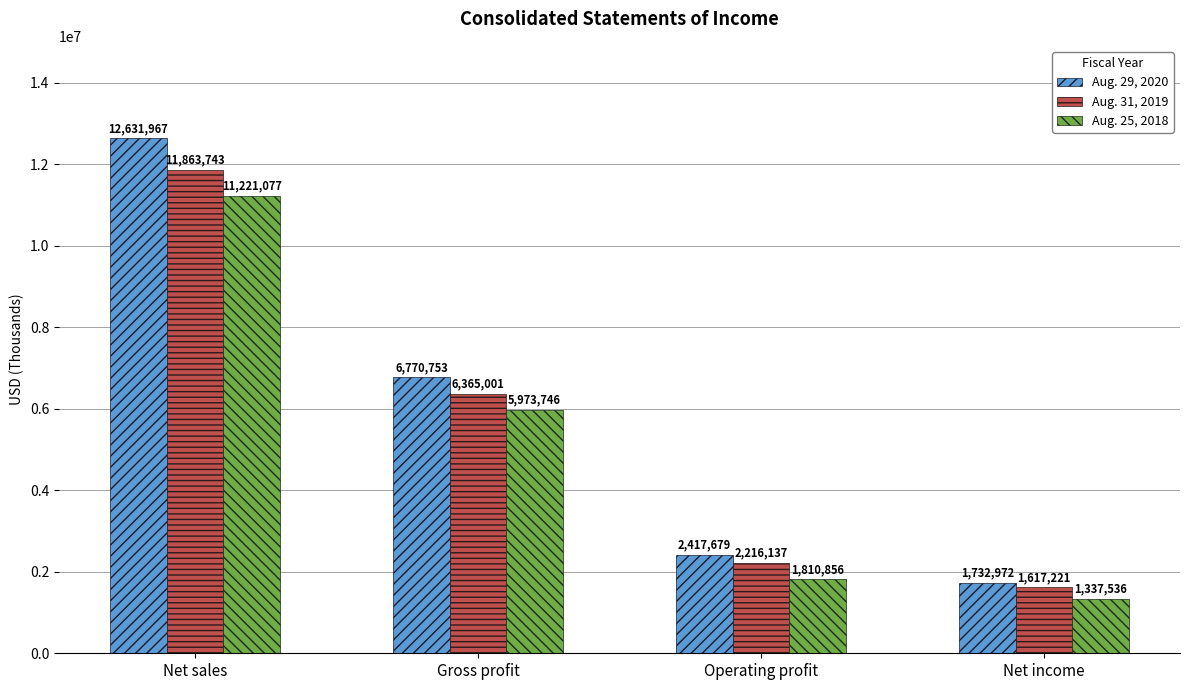

How many series are shown in this chart?

3